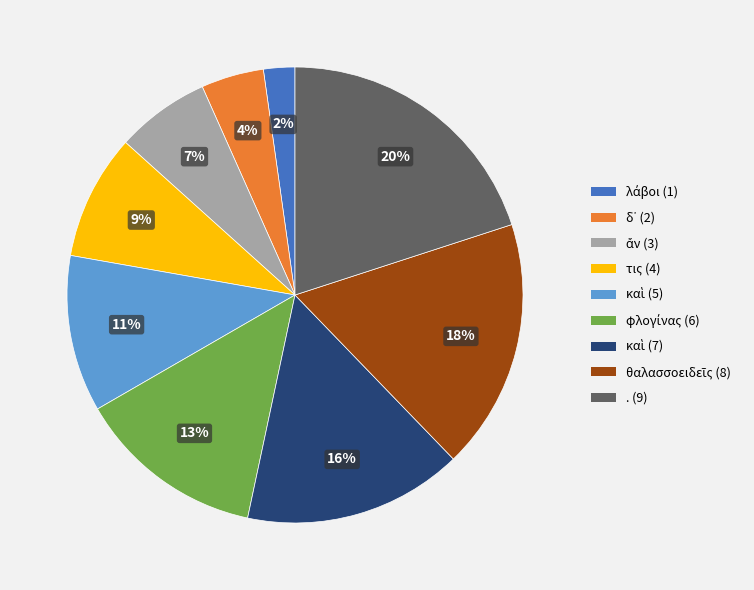

Does any single category account for the majority?

No